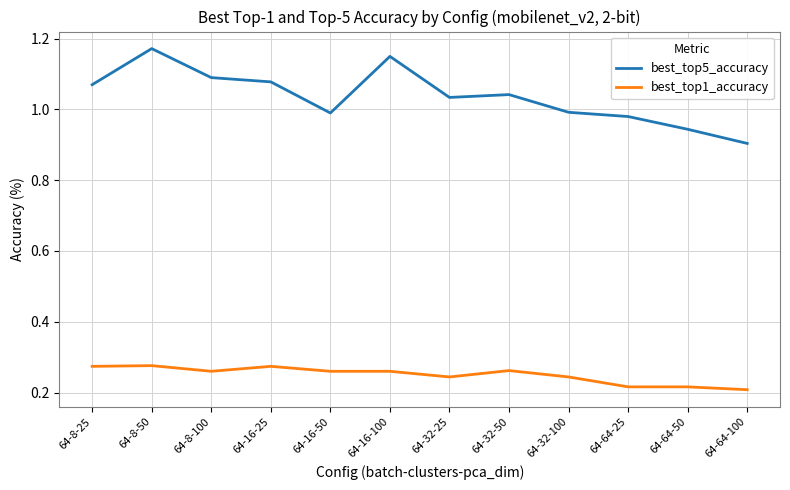

How many lines are shown in the chart?

2